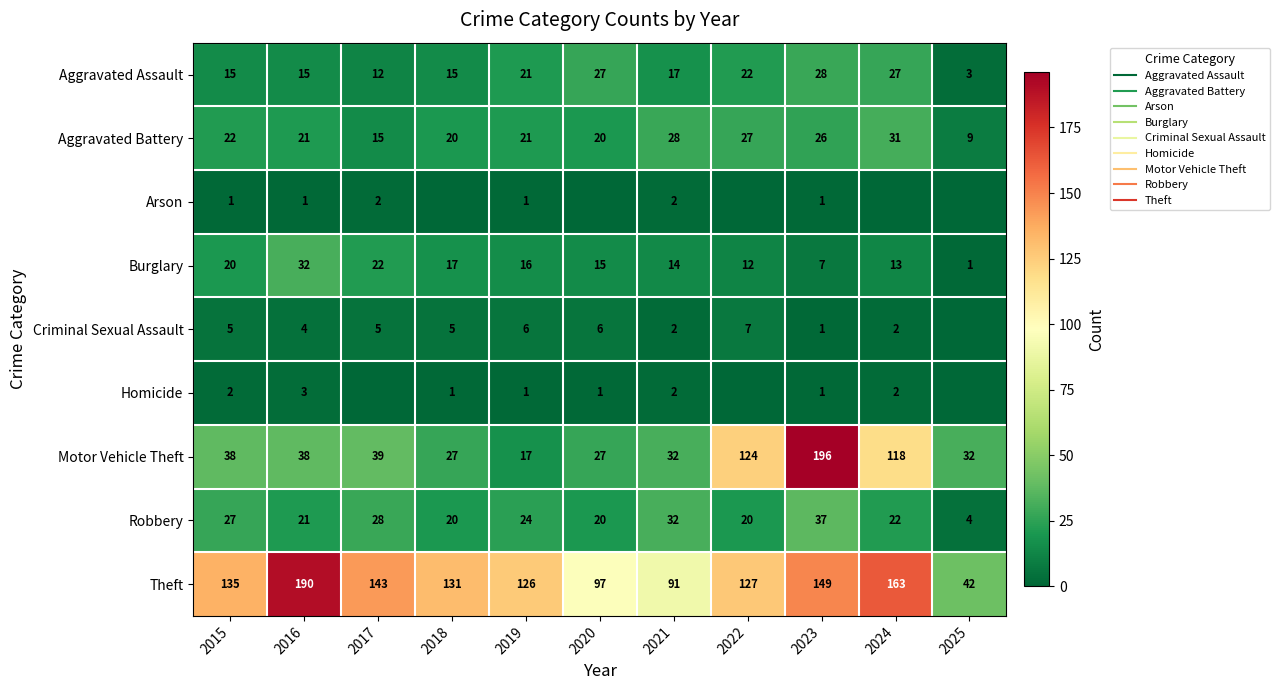

How many data points in Homicide are less than 1?

3